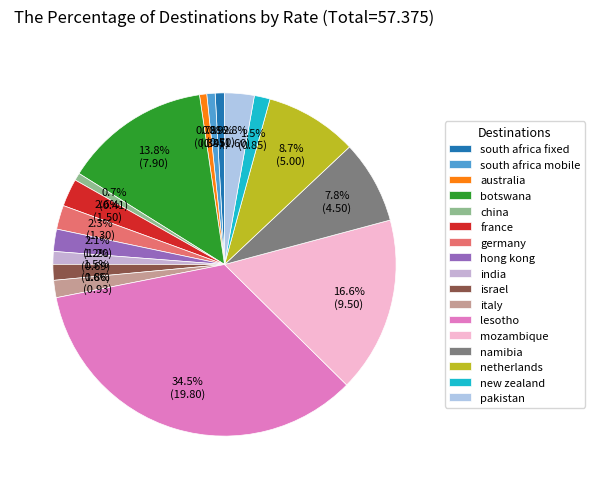

How many segments does this pie chart have?

17